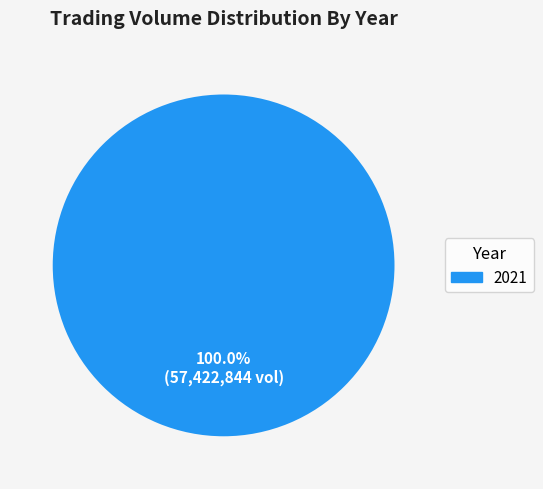

Is there a majority slice in this chart?

Yes